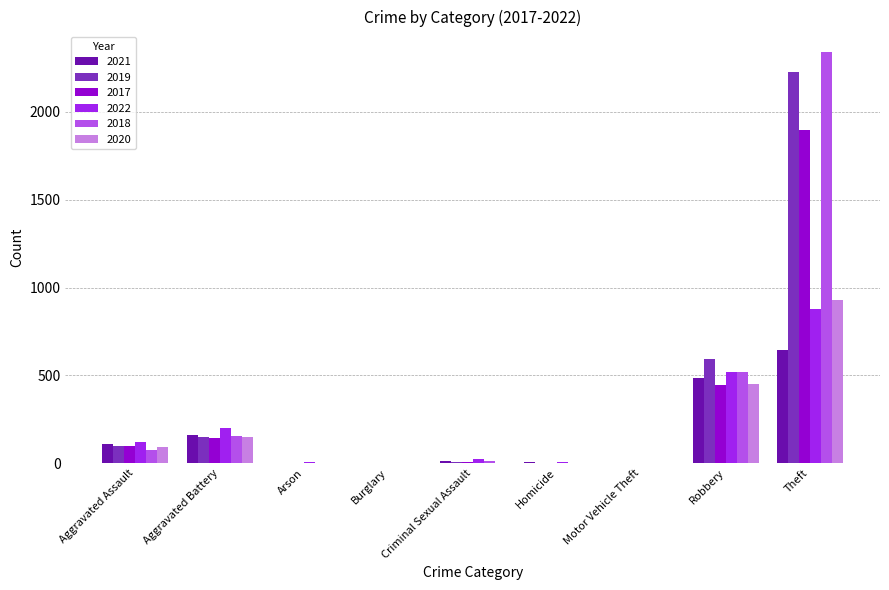

Is it true that 2021 equals 110 at Aggravated Assault?

True